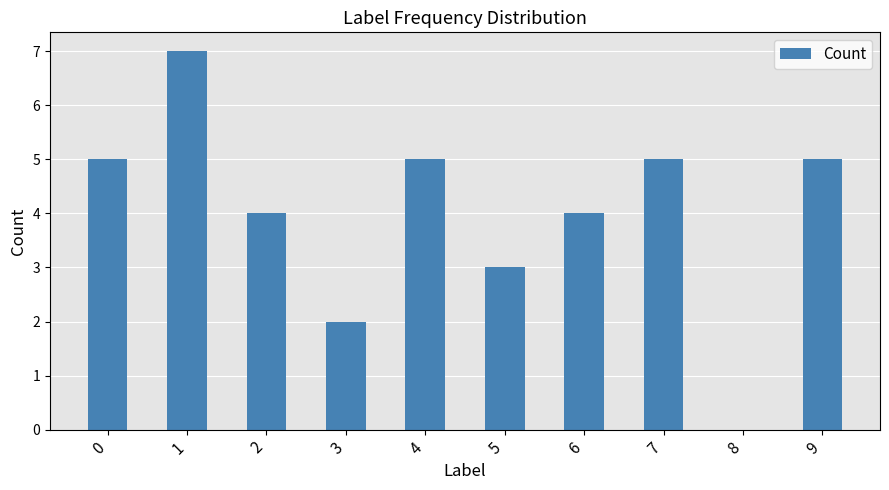

Count the values in the range 3 to 5.

7